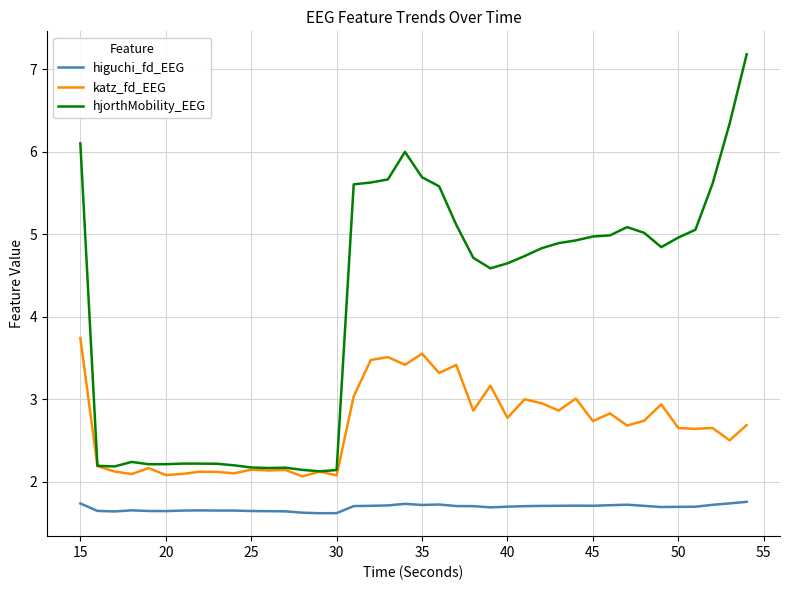

What are all the series names shown in the legend?

higuchi_fd_EEG, katz_fd_EEG, hjorthMobility_EEG